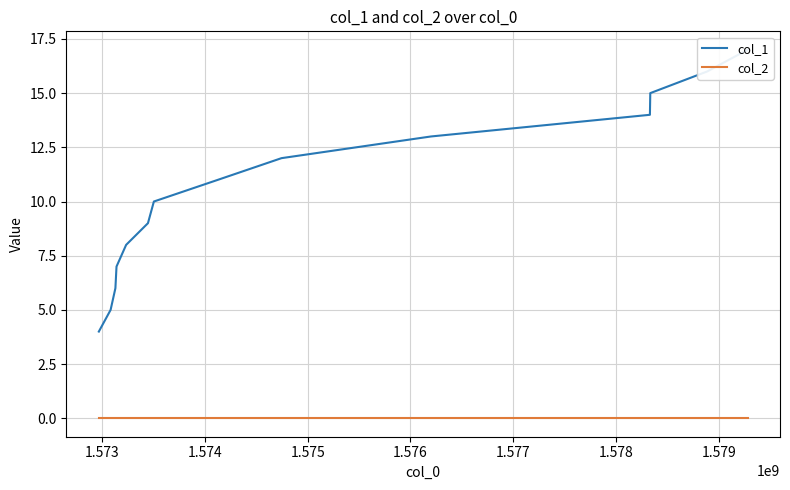

Reading left to right, transcribe all the data shown in this chart.

col_1: 4	5	6	7	8	9	10	11	12	13	14	15	16	17
col_2: 0	0	0	0	0	0	0	0	0	0	0	0	0	0